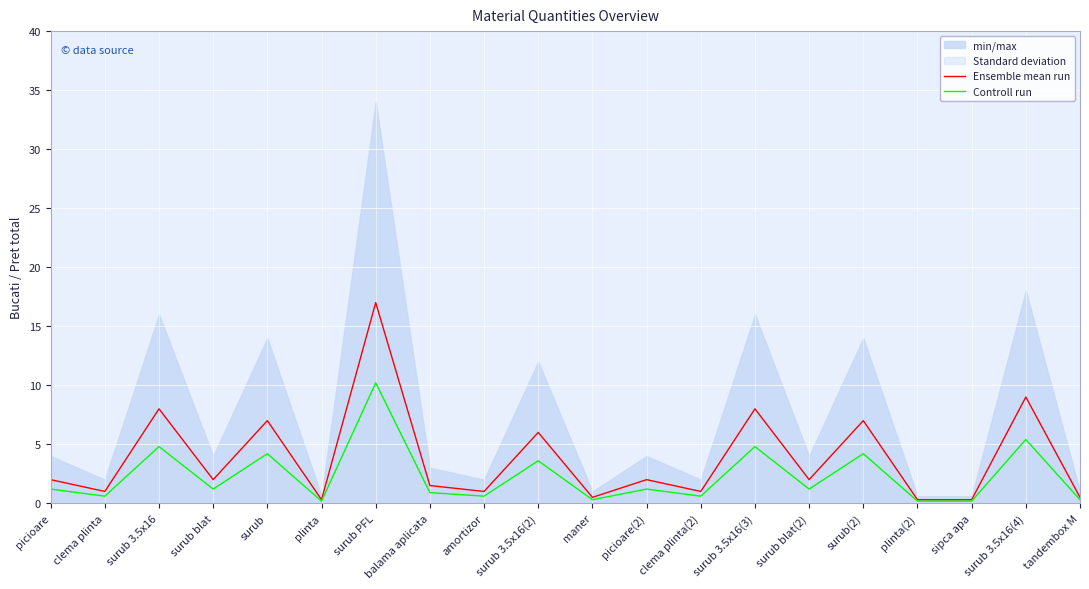

Which has a higher value, surub(2) or surub 3.5x16(3)?

surub 3.5x16(3)